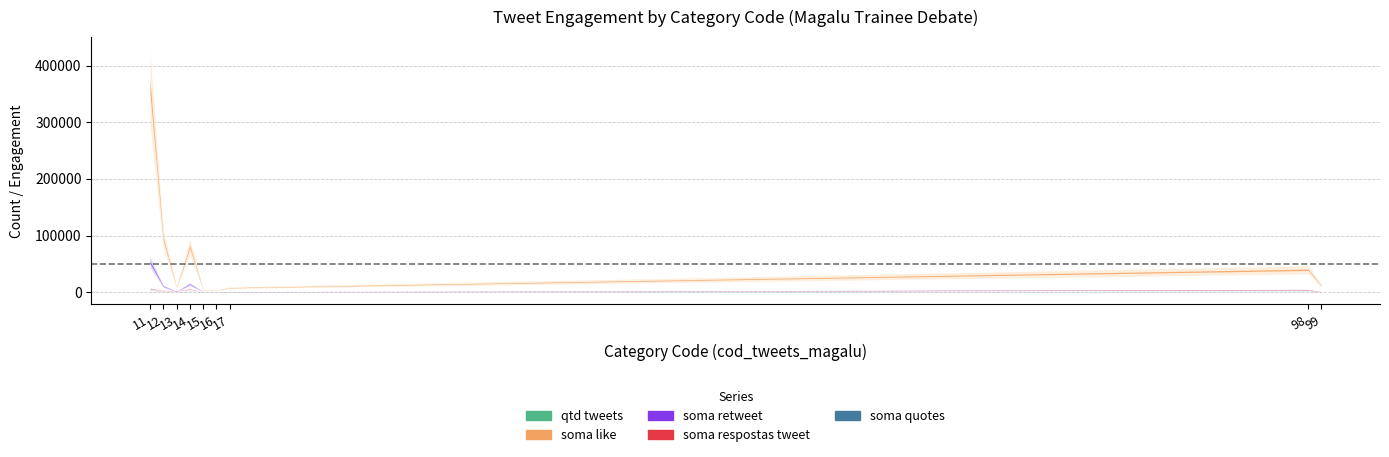

True or false: soma_like has a value of 6030 at 13.

False